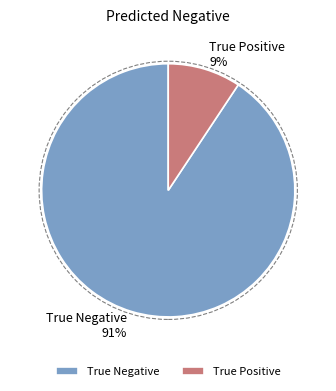

Rank the categories by value from lowest to highest.

True Positive, True Negative